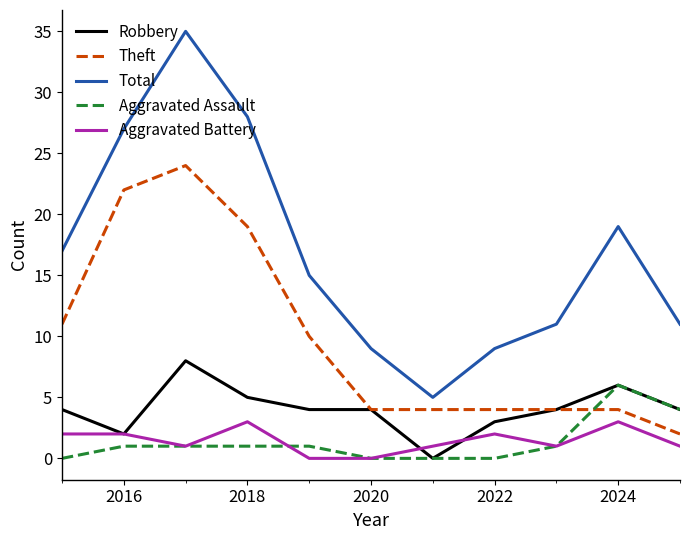

Which series has the largest total across all categories?

Total